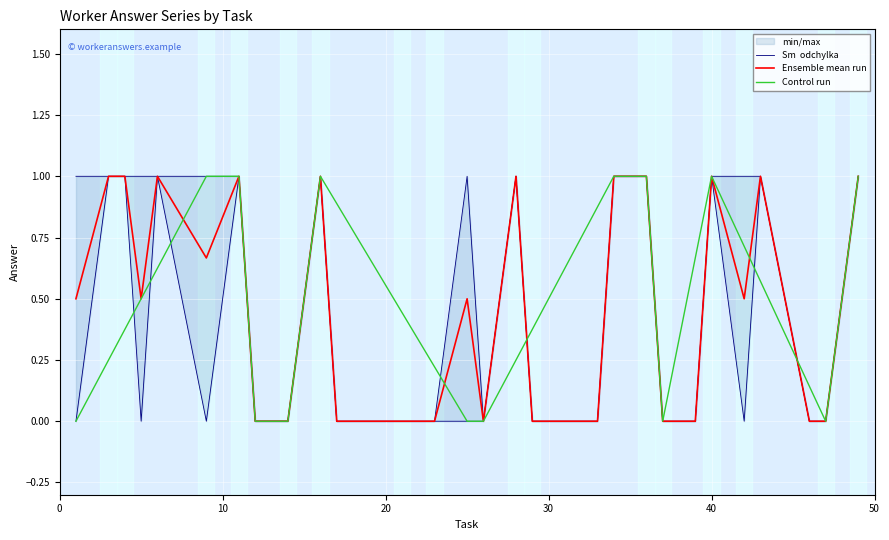

Is this an area chart (filled region under the line)?

No